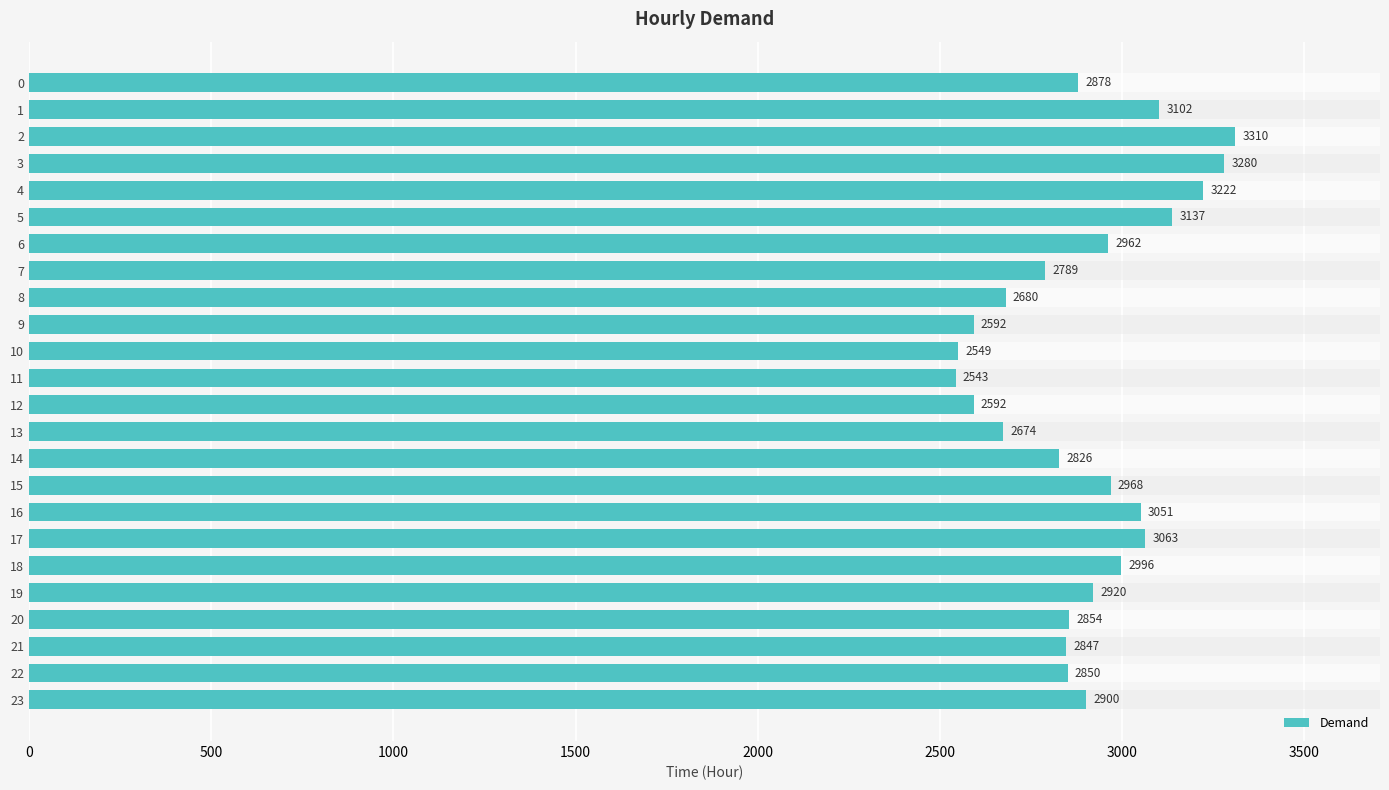

Reading left to right, extract all data points from this chart.

2878	3102	3310	3280	3222	3137	2962	2789	2680	2592	2549	2543	2592	2674	2826	2968	3051	3063	2996	2920	2854	2847	2850	2900